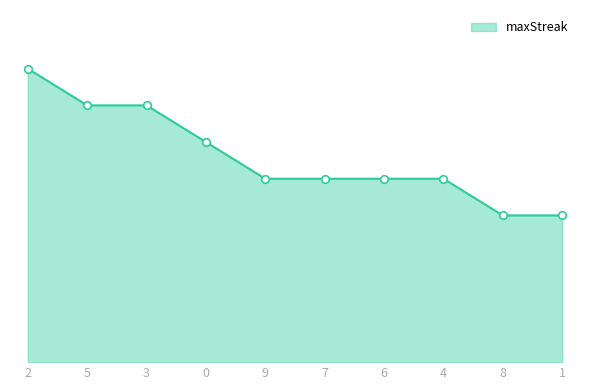

What is the change in value from 2 to 0?

-4